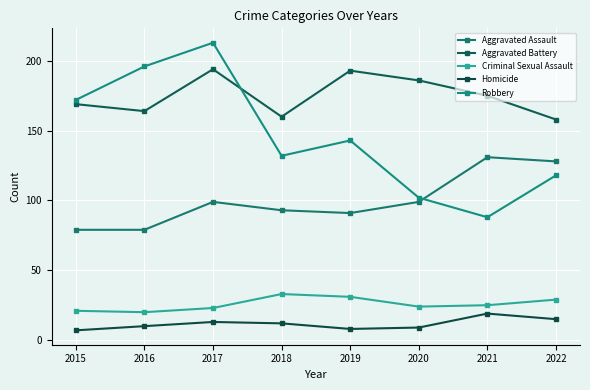

Where is the first local minimum for Aggravated Battery?

2016